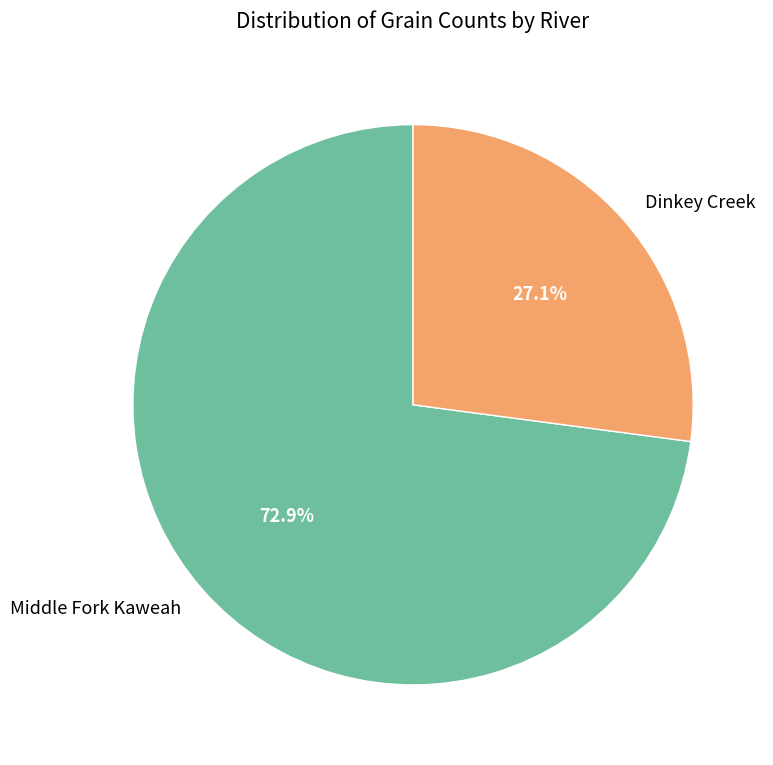

How many slices are in this pie chart?

2